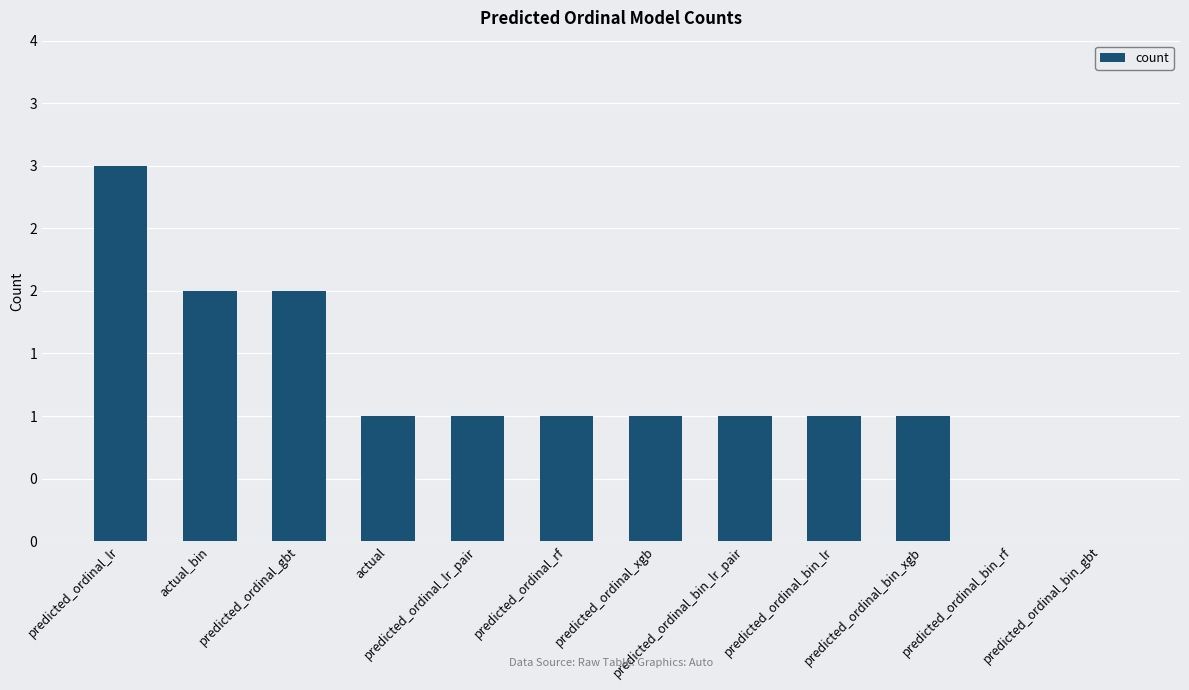

Between predicted_ordinal_bin_xgb and predicted_ordinal_rf, which is larger?

predicted_ordinal_bin_xgb